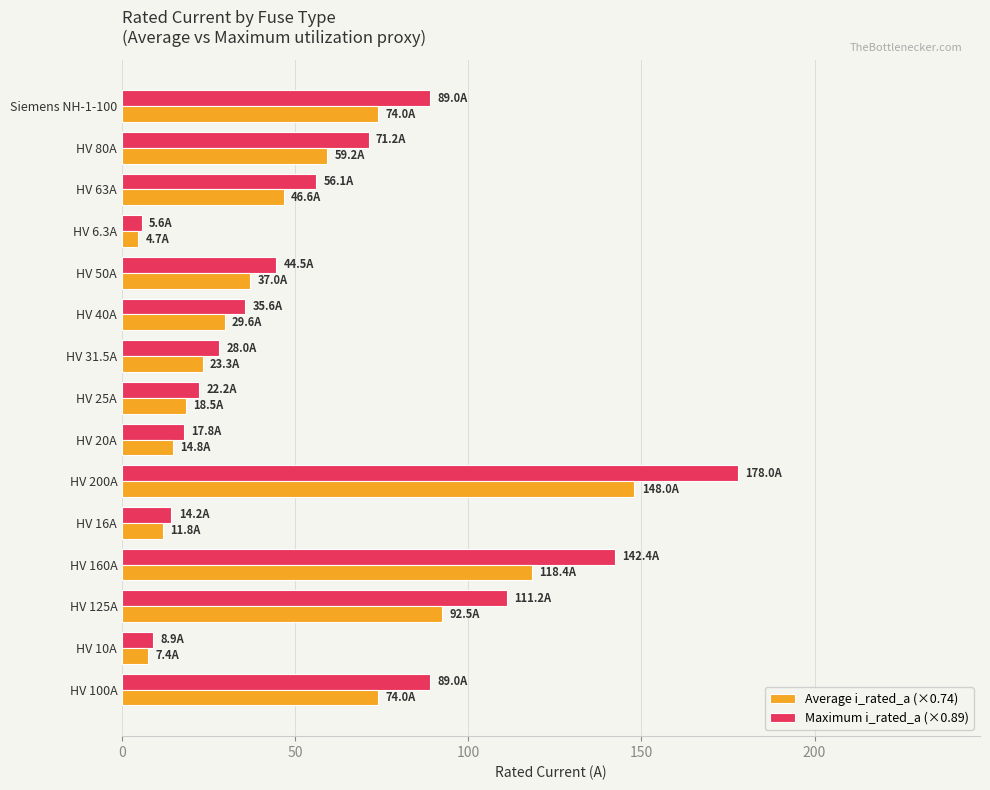

What is the difference between the highest and lowest values at HV 200A?

30.0